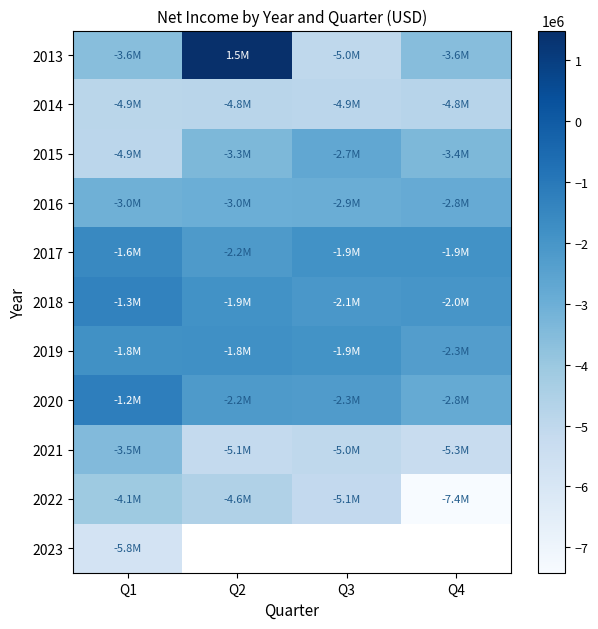

At how many categories does at least one series exceed -4929929?

4